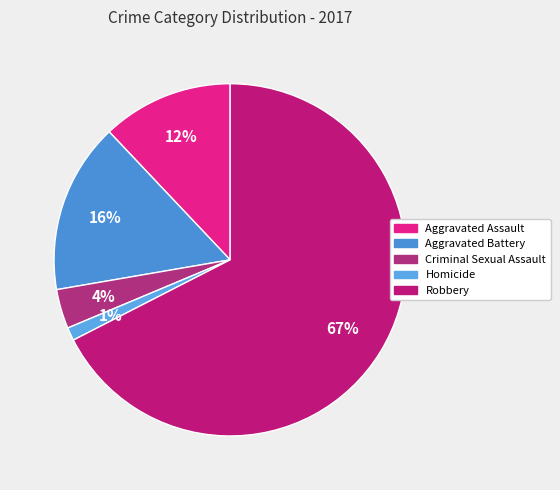

To the nearest percent, what portion does Robbery represent?

67%